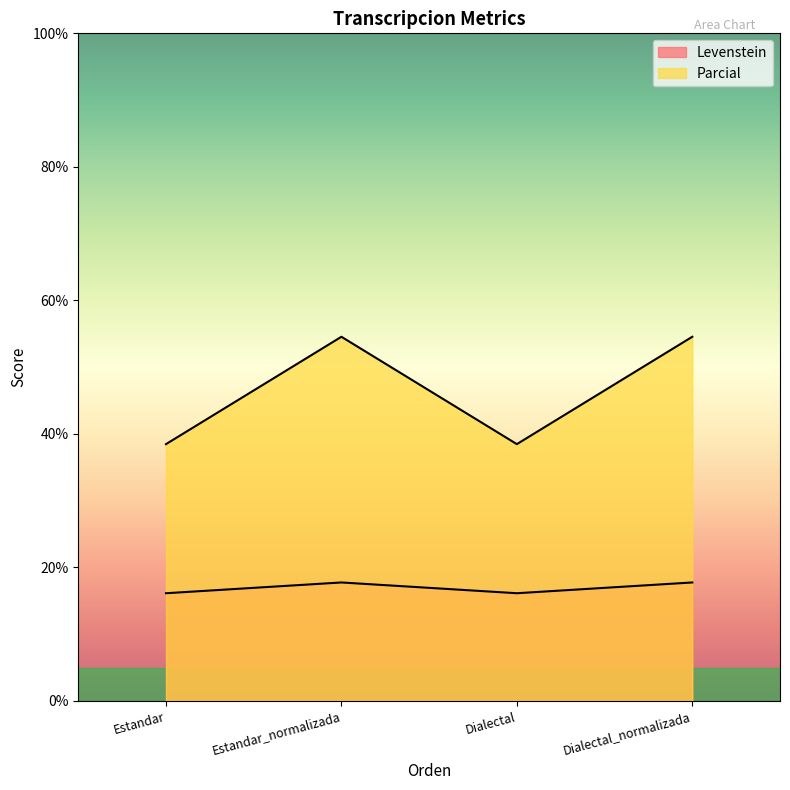

In Parcial, how many points are higher than both neighbors (excluding endpoints)?

1